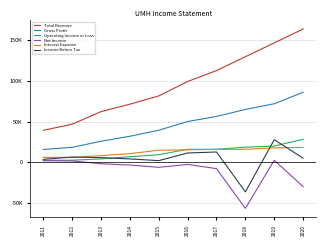

What are all the series names shown in the legend?

Total Revenue, Gross Profit, Operating Income or Loss, Net Income, Interest Expense, Income Before Tax